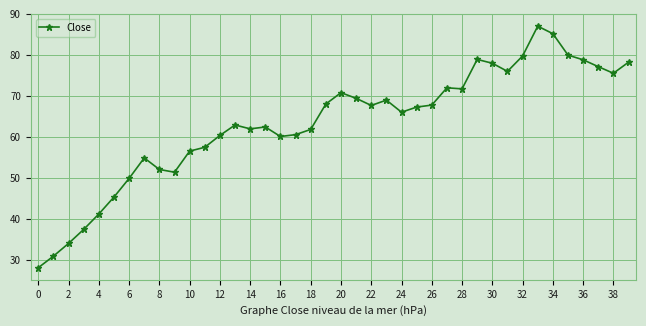

What is the maximum value shown in the chart?

87.0